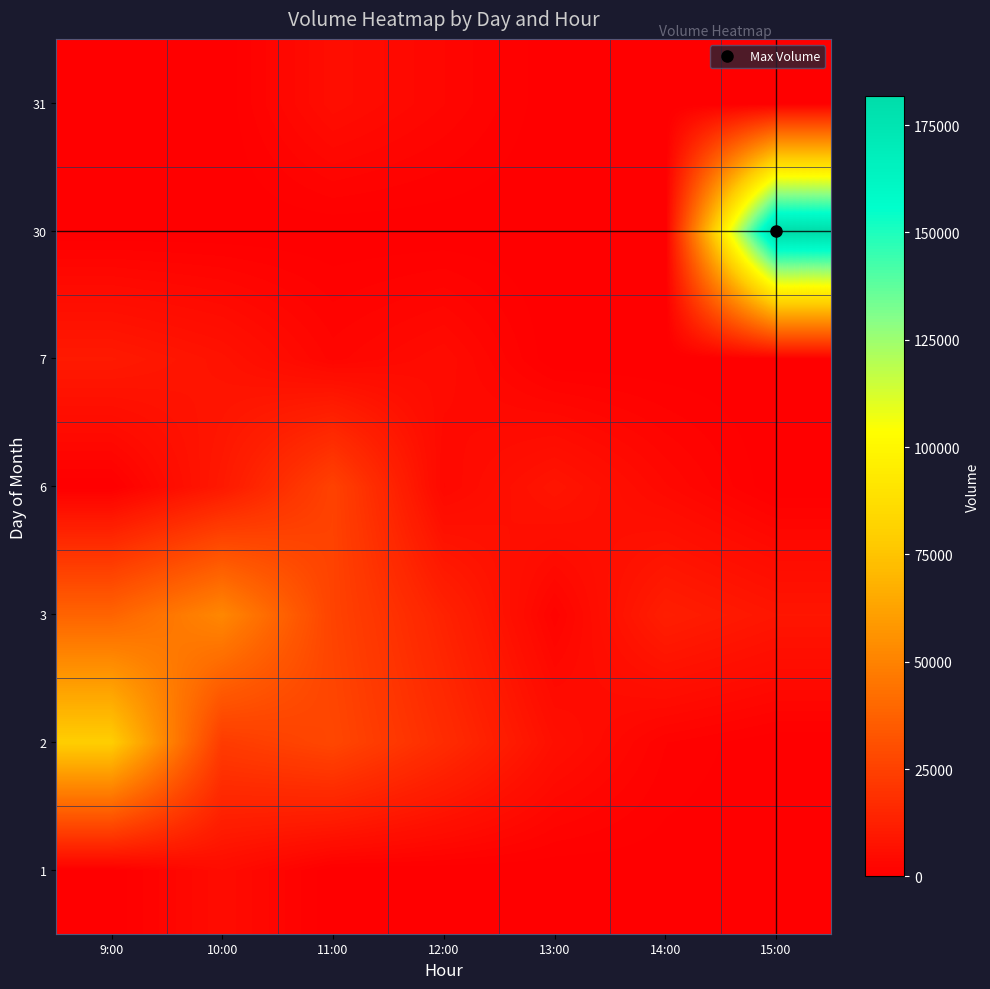

Reading right to left, transcribe all the data shown in this chart.

row_0: 0	190	30	17	10	4875	0
row_1: 0	1451	6222	17040	27220	22990	79088
row_2: 8605	11653	1674	13435	25787	51907	38415
row_3: 0	3668	8324	3466	25522	9745	0
row_4: 0	0	0	4846	2546	7413	10087
row_5: 181704	0	0	0	0	0	0
row_6: 0	21	16	2878	5423	0	0